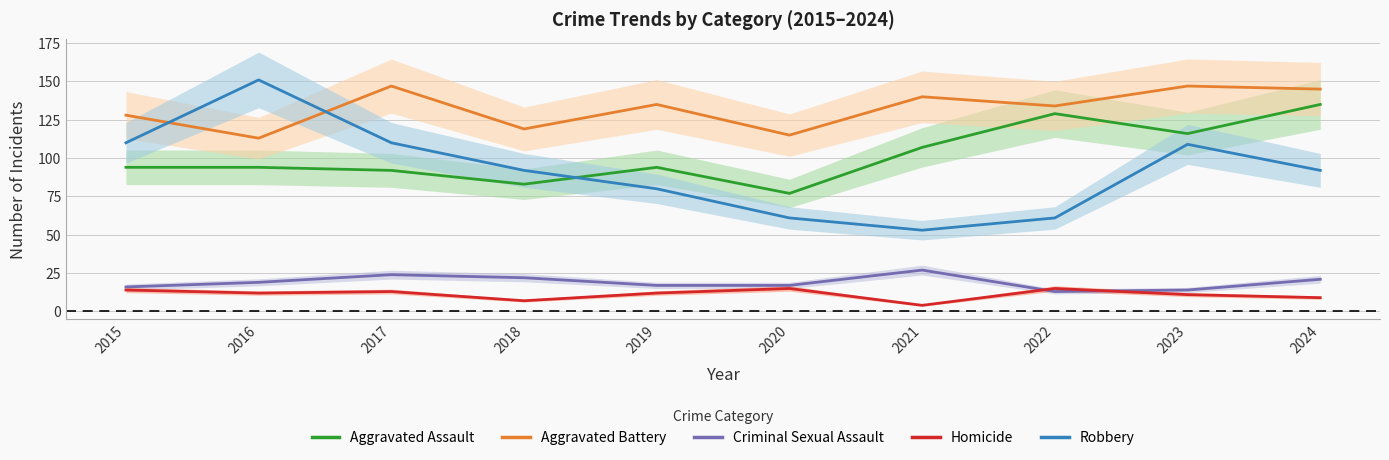

At how many categories does at least one series exceed 22?

10